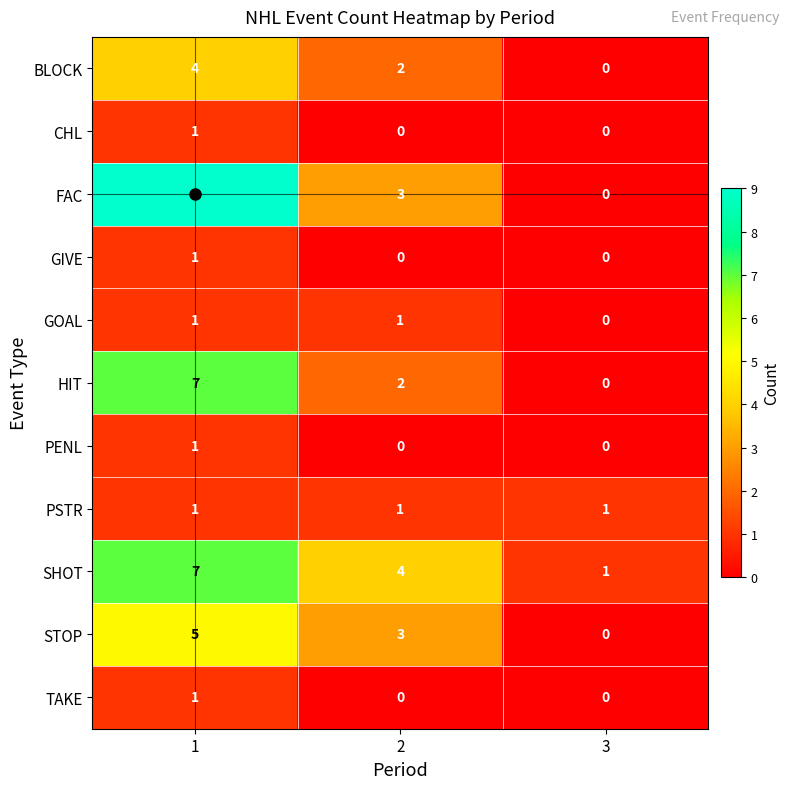

What is the total value across all series at 2?

16